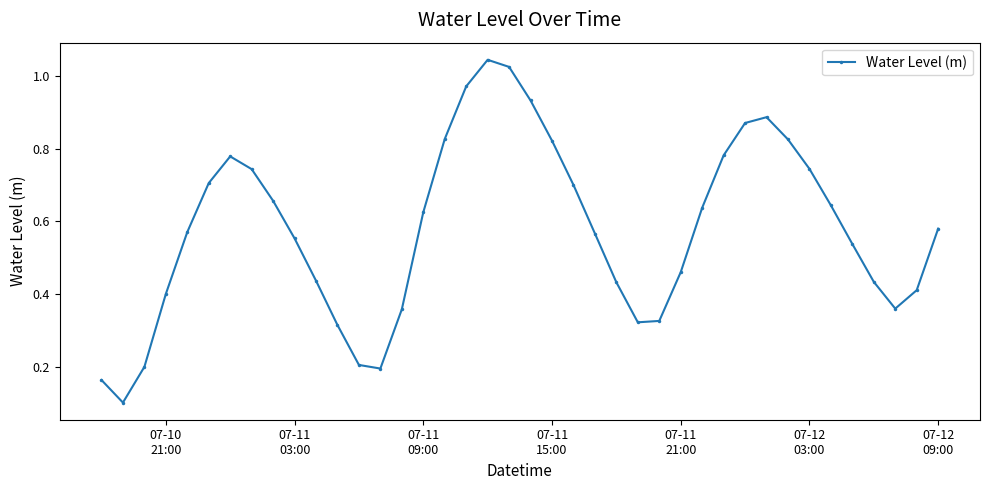

True or false: the data has more than 1 interior local peaks.

True